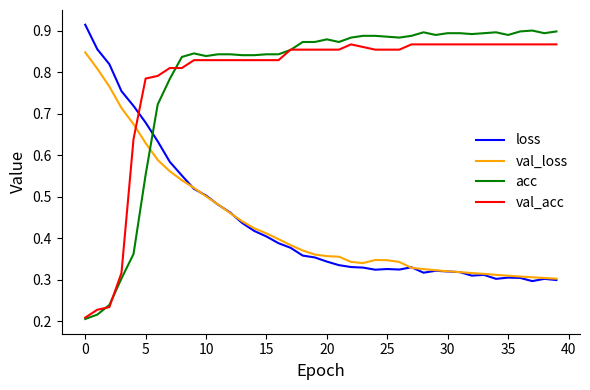

Which series has the widest spread of values?

acc